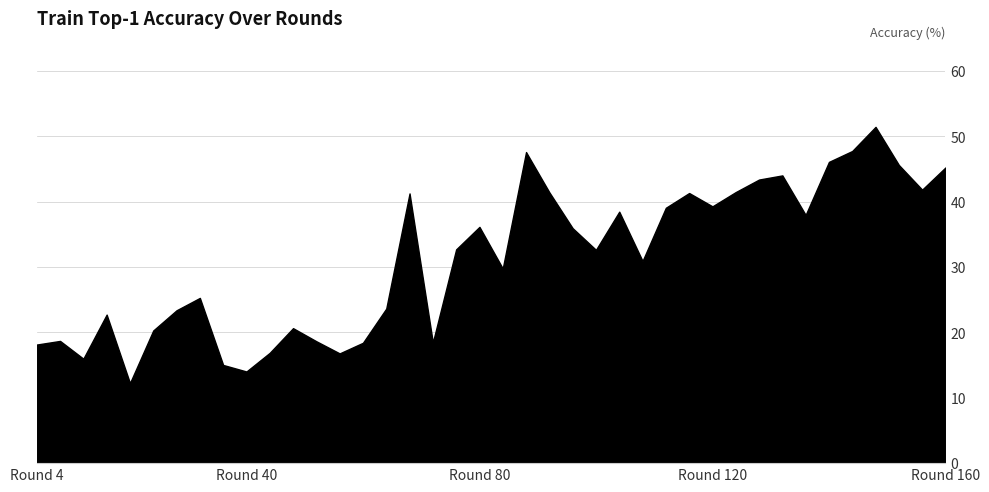

What is the smallest value displayed?

12.2